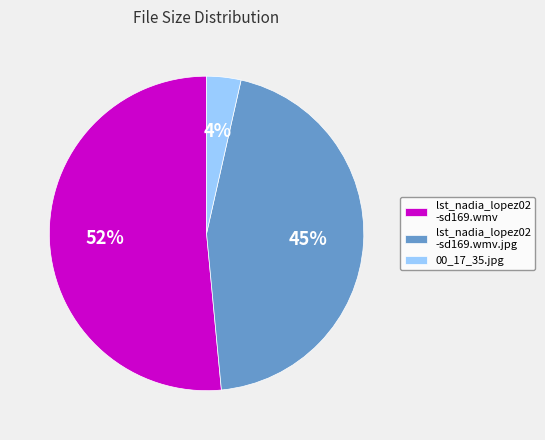

Which has a higher value, lst_nadia_lopez02 -sd169.wmv or lst_nadia_lopez02 -sd169.wmv.jpg?

lst_nadia_lopez02 -sd169.wmv